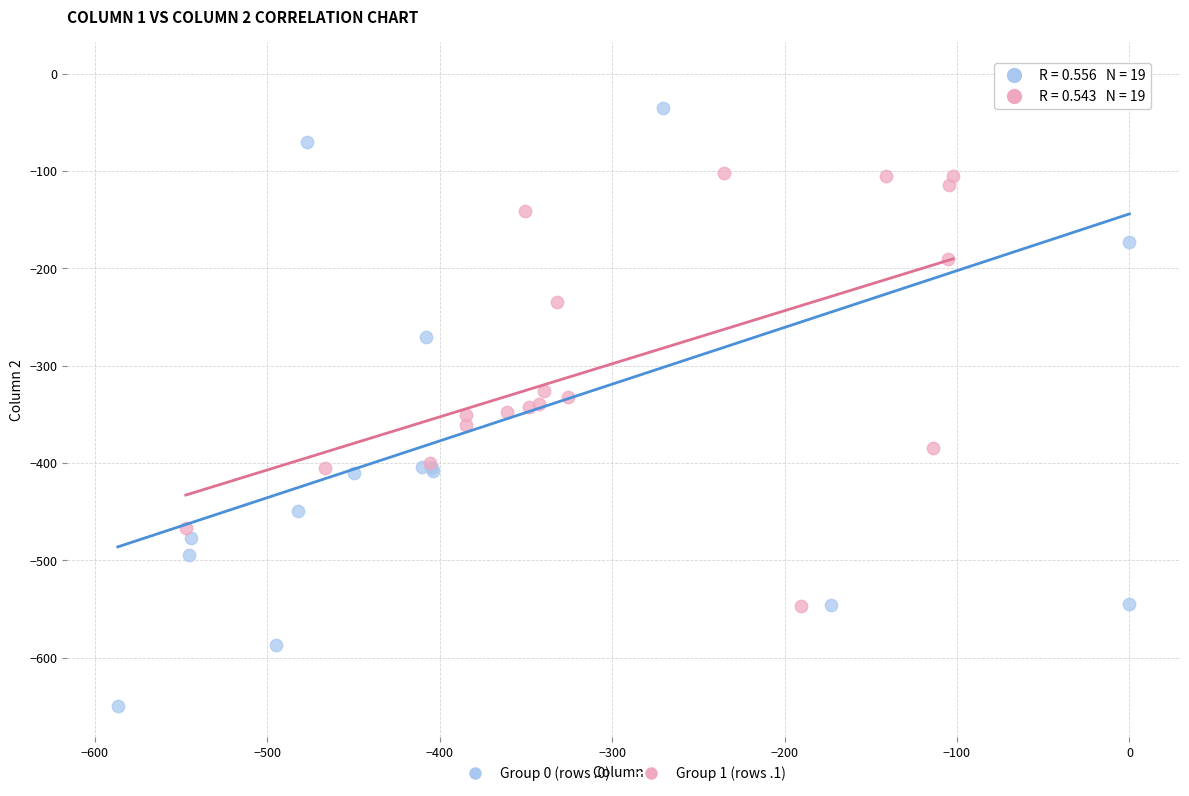

Which series contains the lowest Y value?

Group 0 (rows .0)